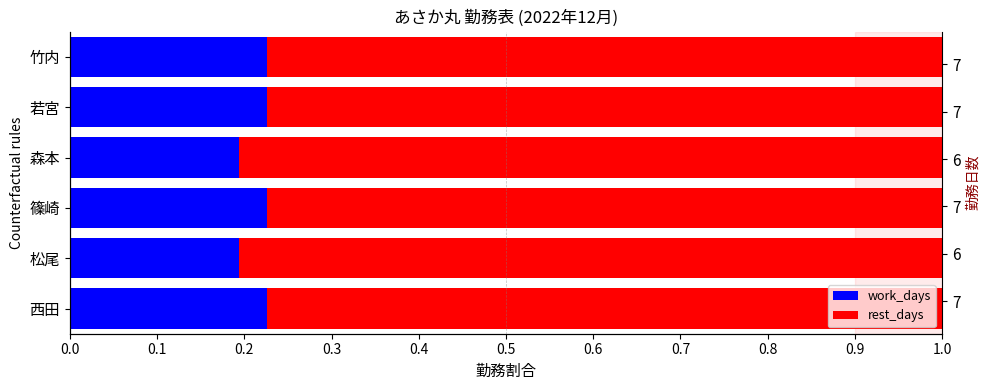

Which series changed the most between 松尾 and 若宮?

work_days